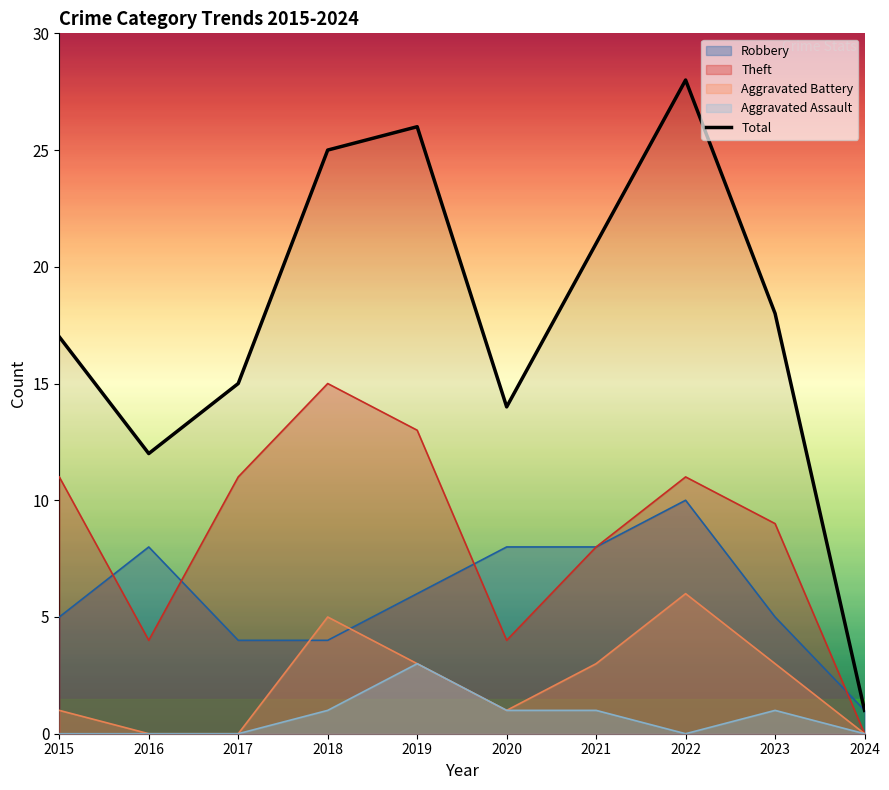

Reading left to right, extract all data points from this chart.

17	12	15	25	26	14	21	28	18	1